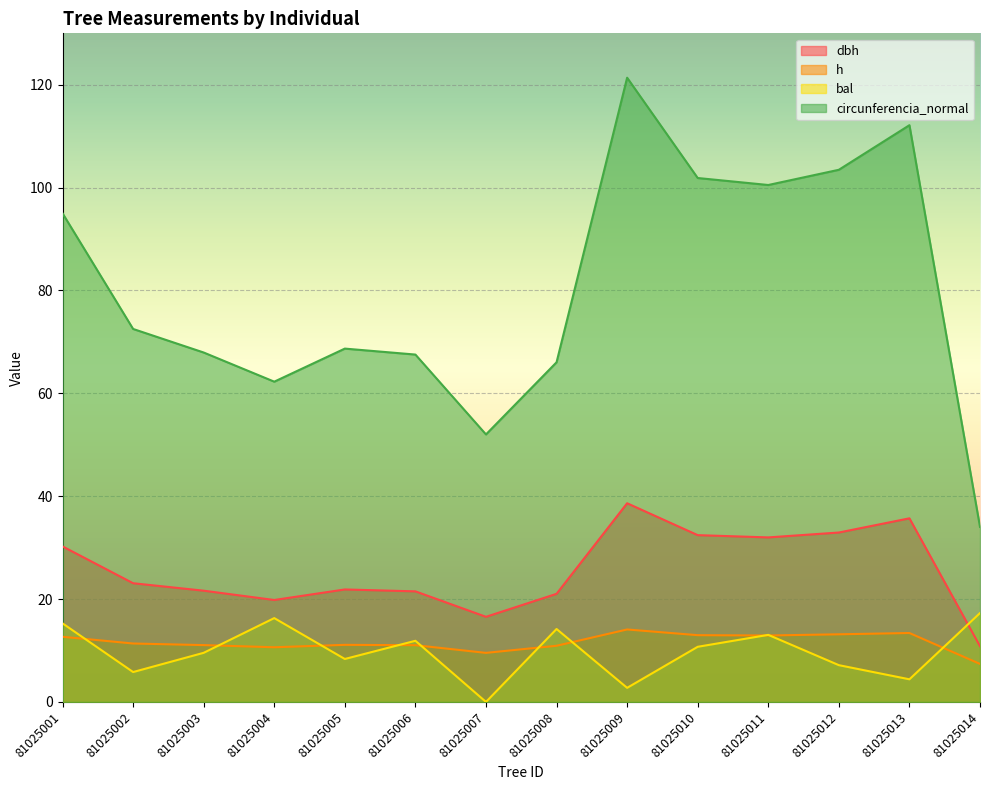

The value of h at 81025013 is 13.4. True or false?

True